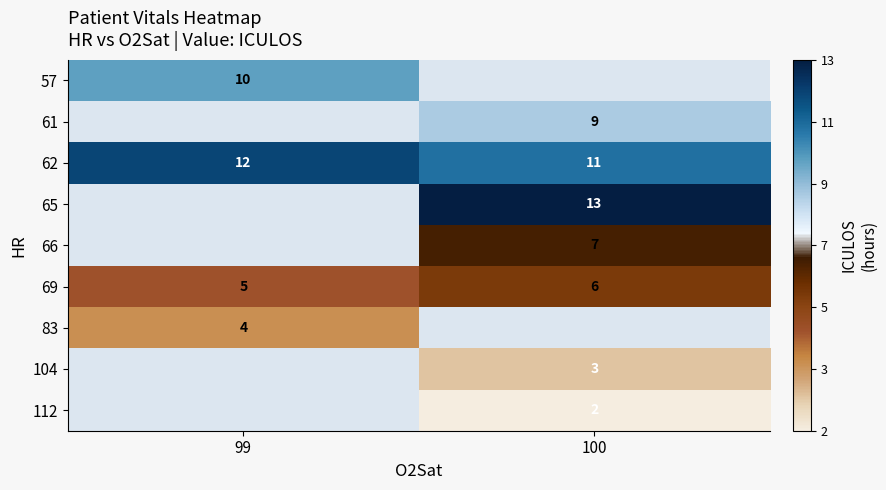

What value does the 62 series have at 99?

12